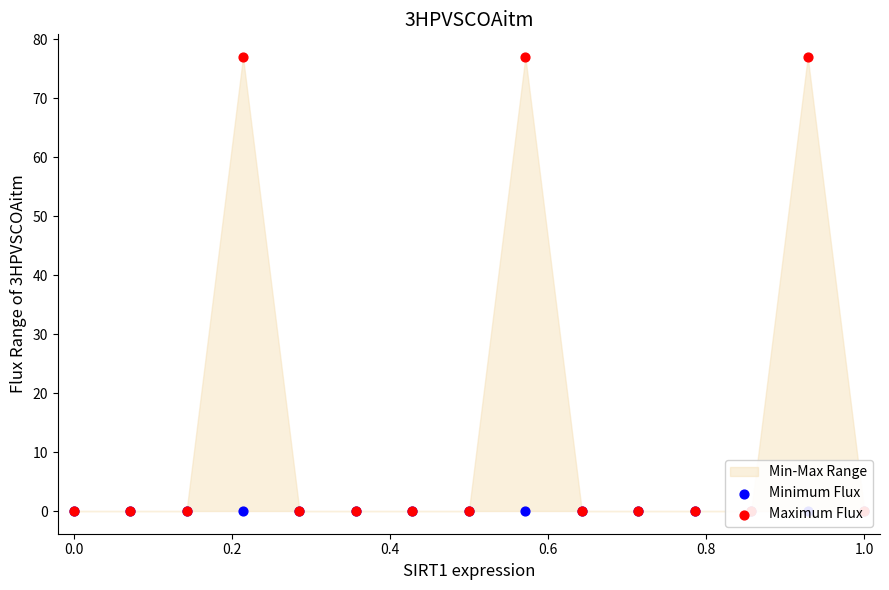

Which series has the largest total across all categories?

Maximum Flux